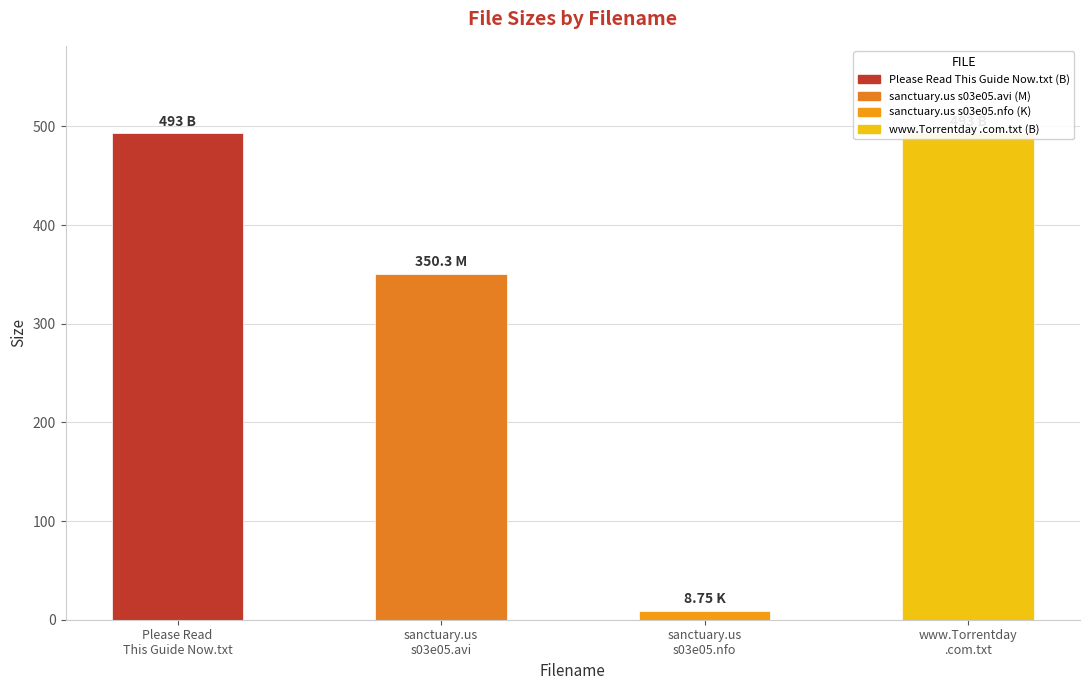

What value does the data have at sanctuary.us.s03e05.hdtv.xvid-fqm.avi?

350.3